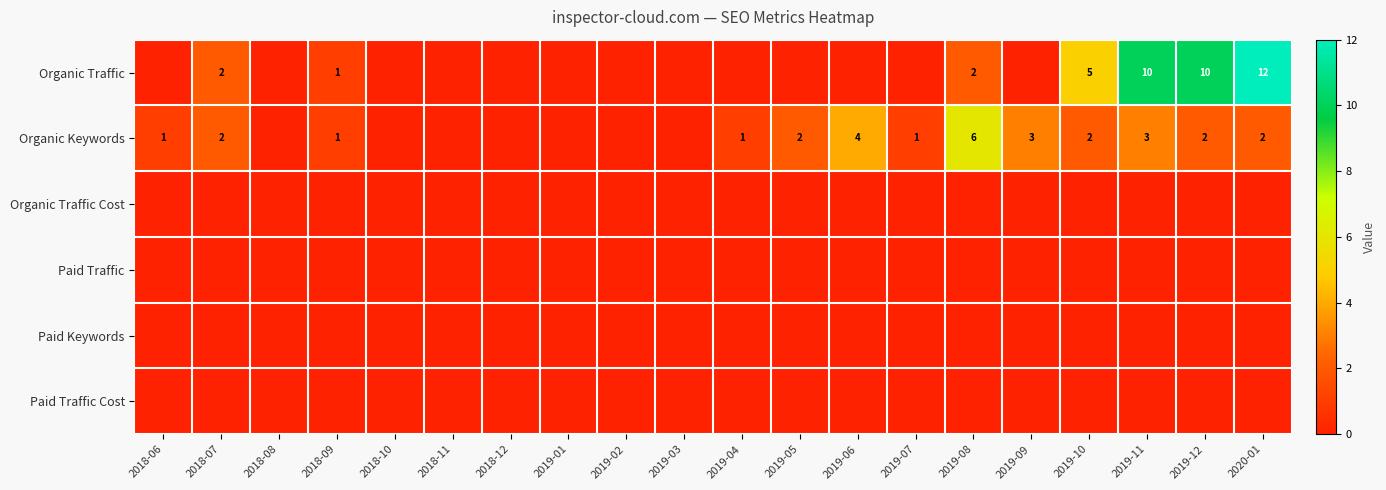

The Organic Keywords series shows 0 at 2018-06. True or false?

False